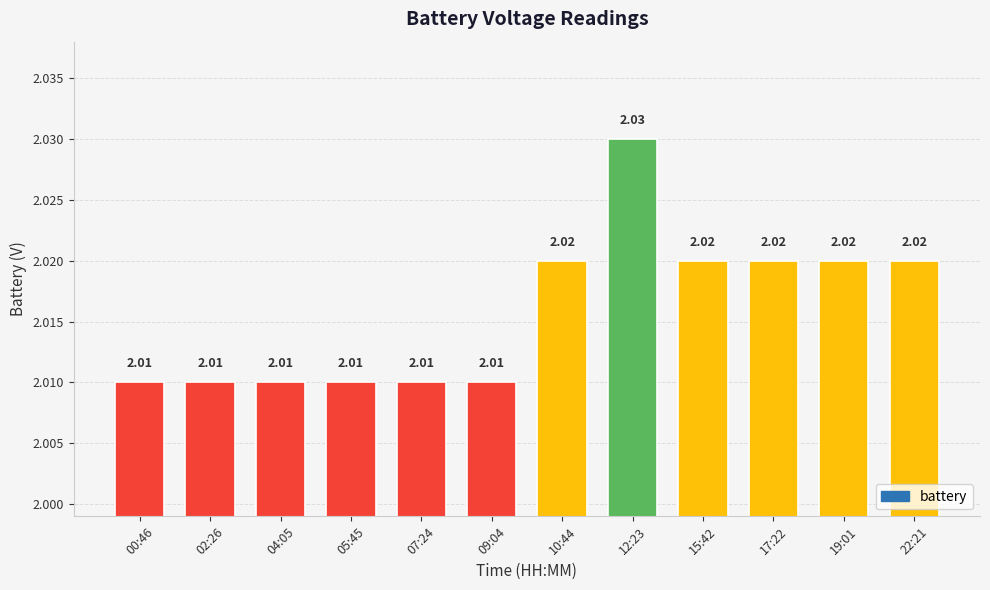

What is the sum of all values?

24.2